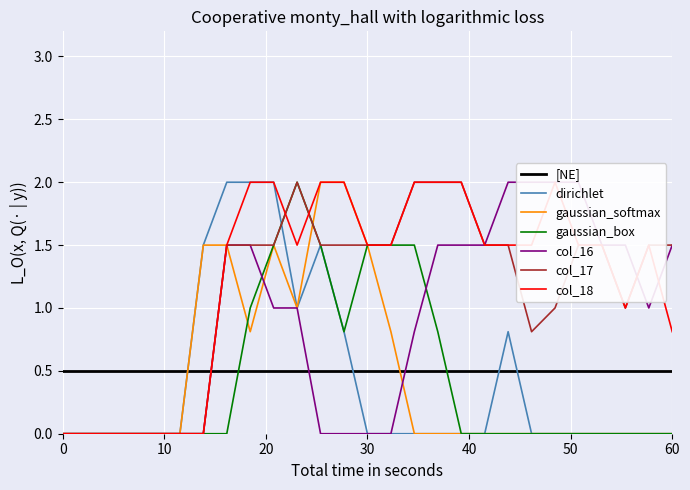

How many col_18 values are between 0 and 2?

27